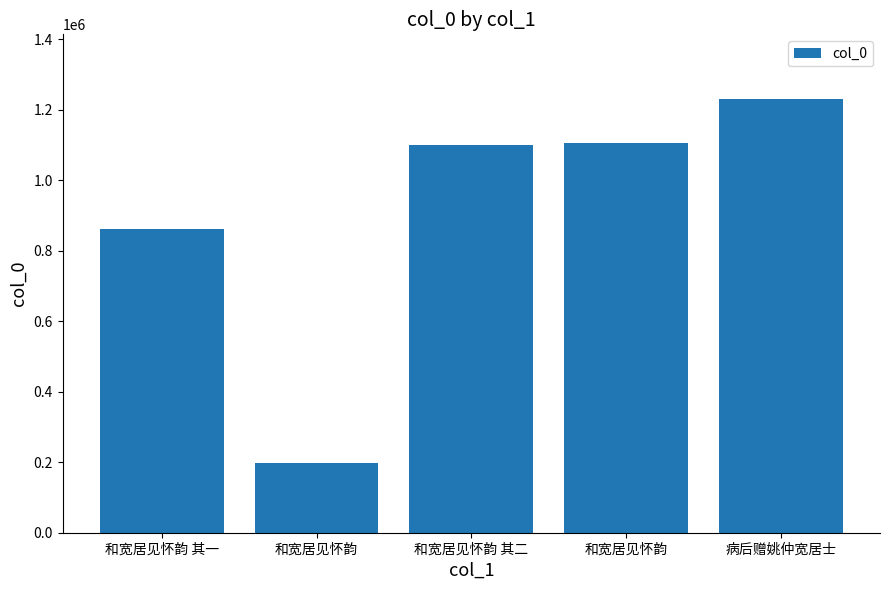

At which label does the data first exceed 1101248?

和宽居见怀韵